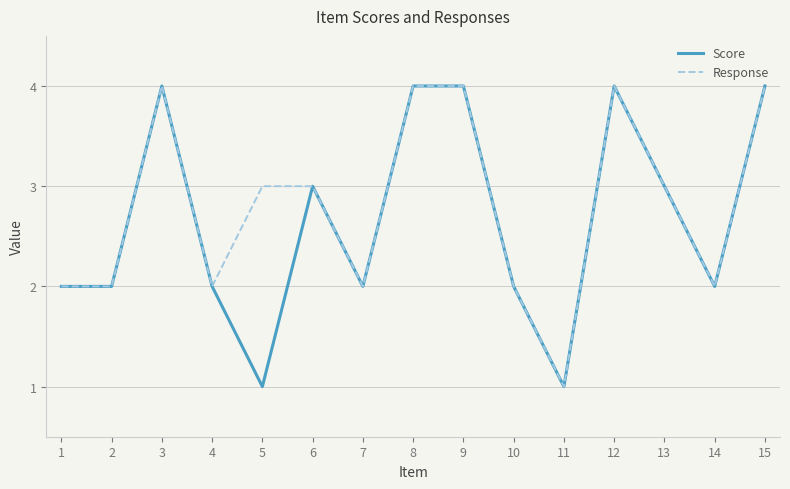

What is the highest value of the Score series?

4